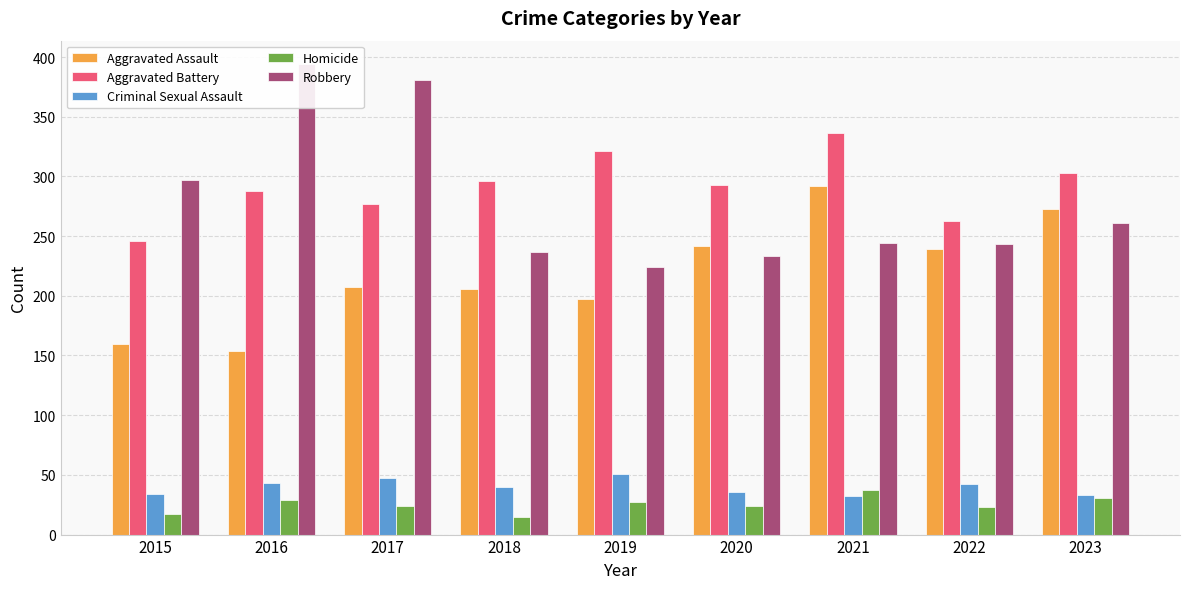

What is the highest value of the Robbery series?

394